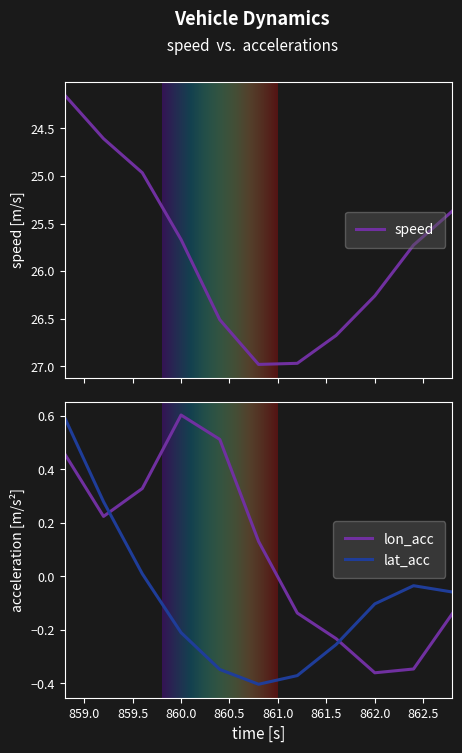

The value of lon_acc at 862.0 is -0.1. True or false?

False